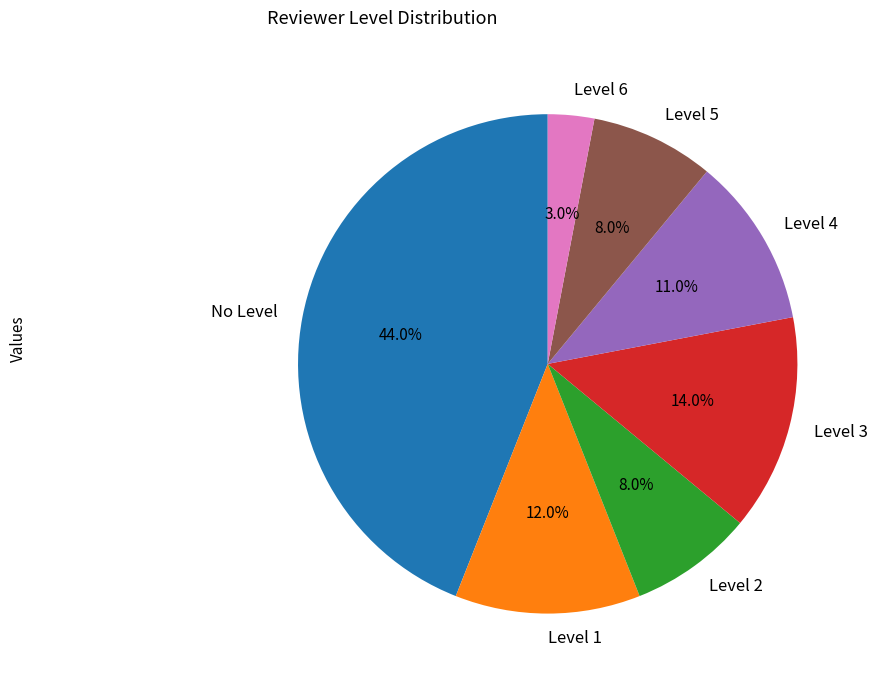

Does Level 5 account for over 50% of the chart?

No